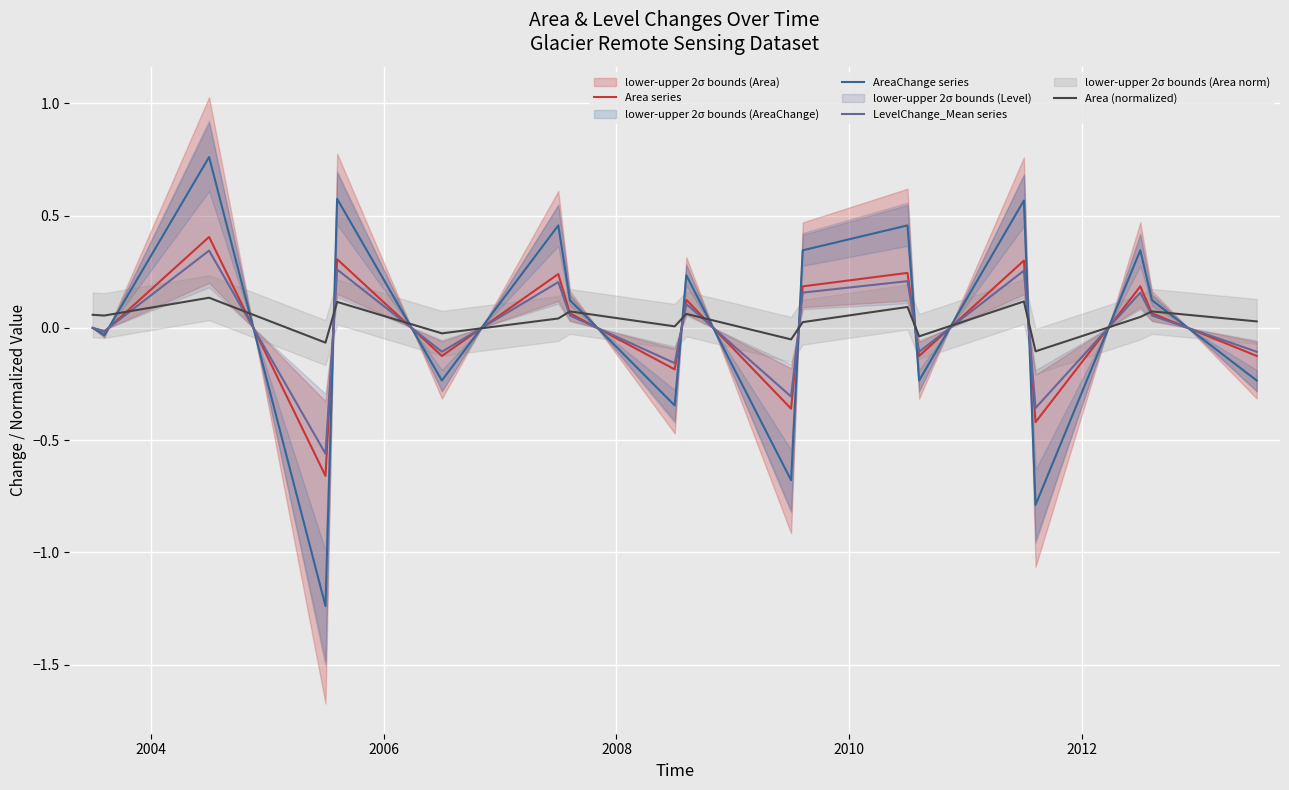

What are all the series names shown in the legend?

Area series, AreaChange series, LevelChange_Mean series, Area (normalized)